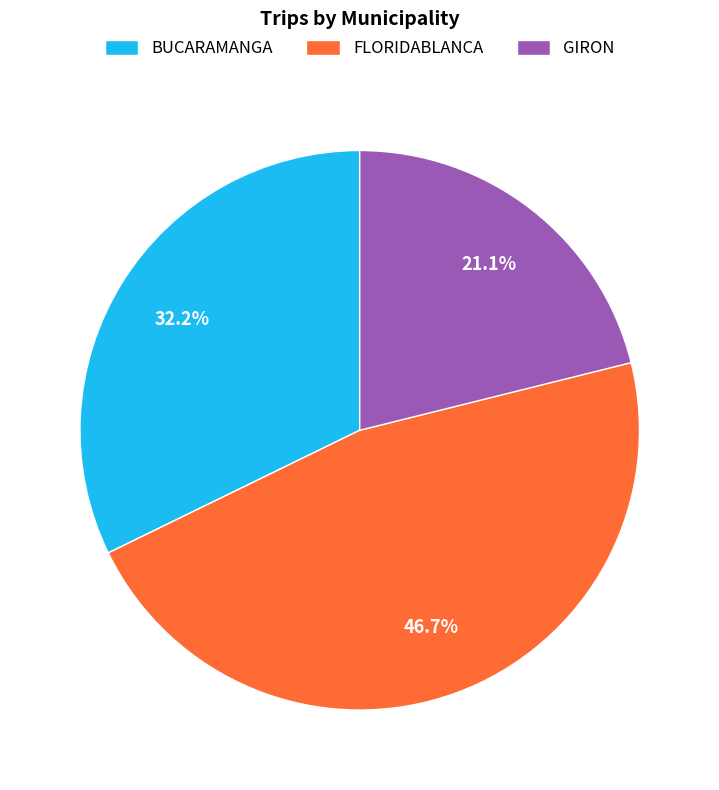

Between BUCARAMANGA and GIRON, which is larger?

BUCARAMANGA